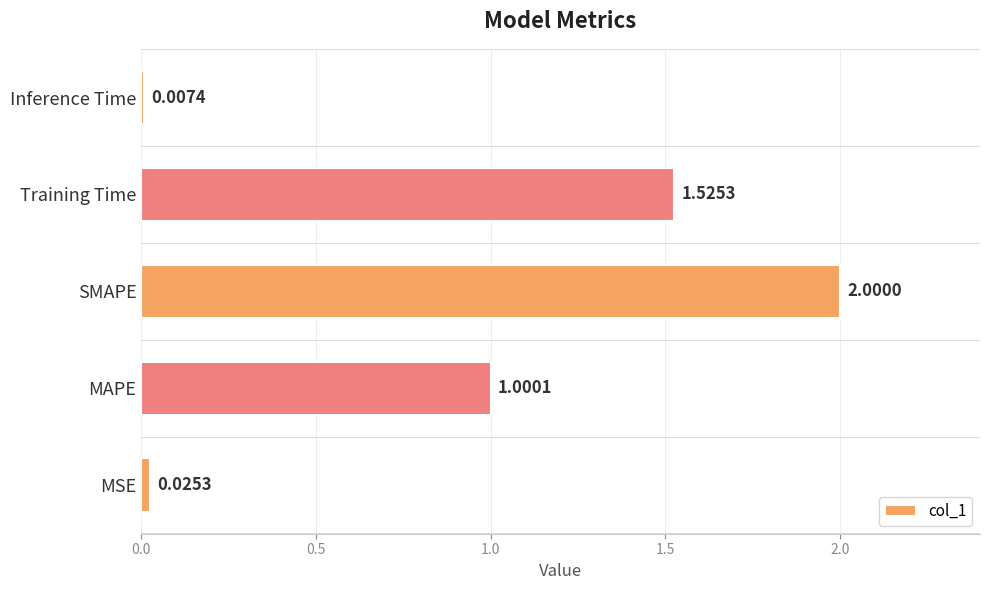

How many values exceed 1?

3